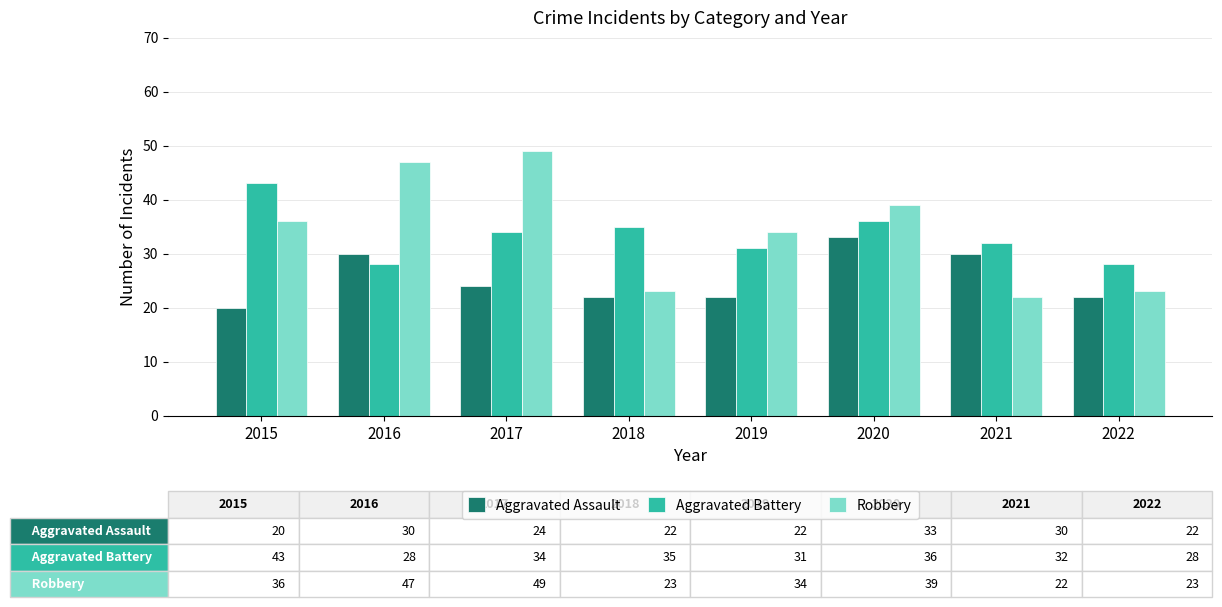

Which label corresponds to the largest value in the chart?

2017